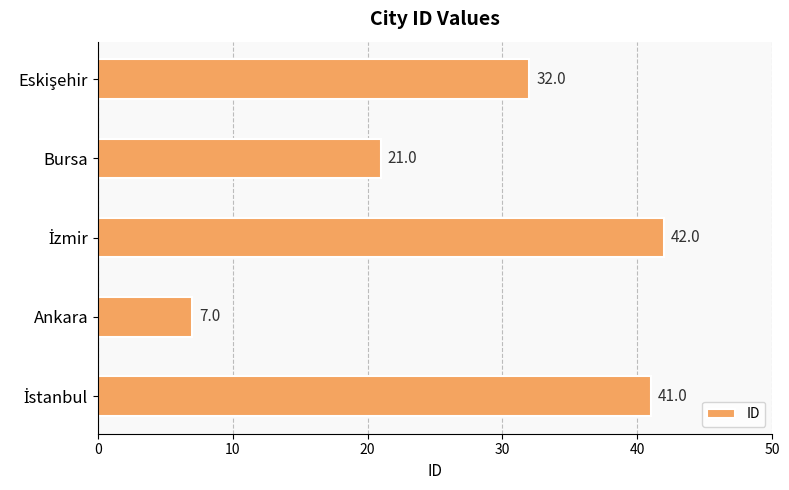

Which label corresponds to the smallest value in the chart?

Ankara